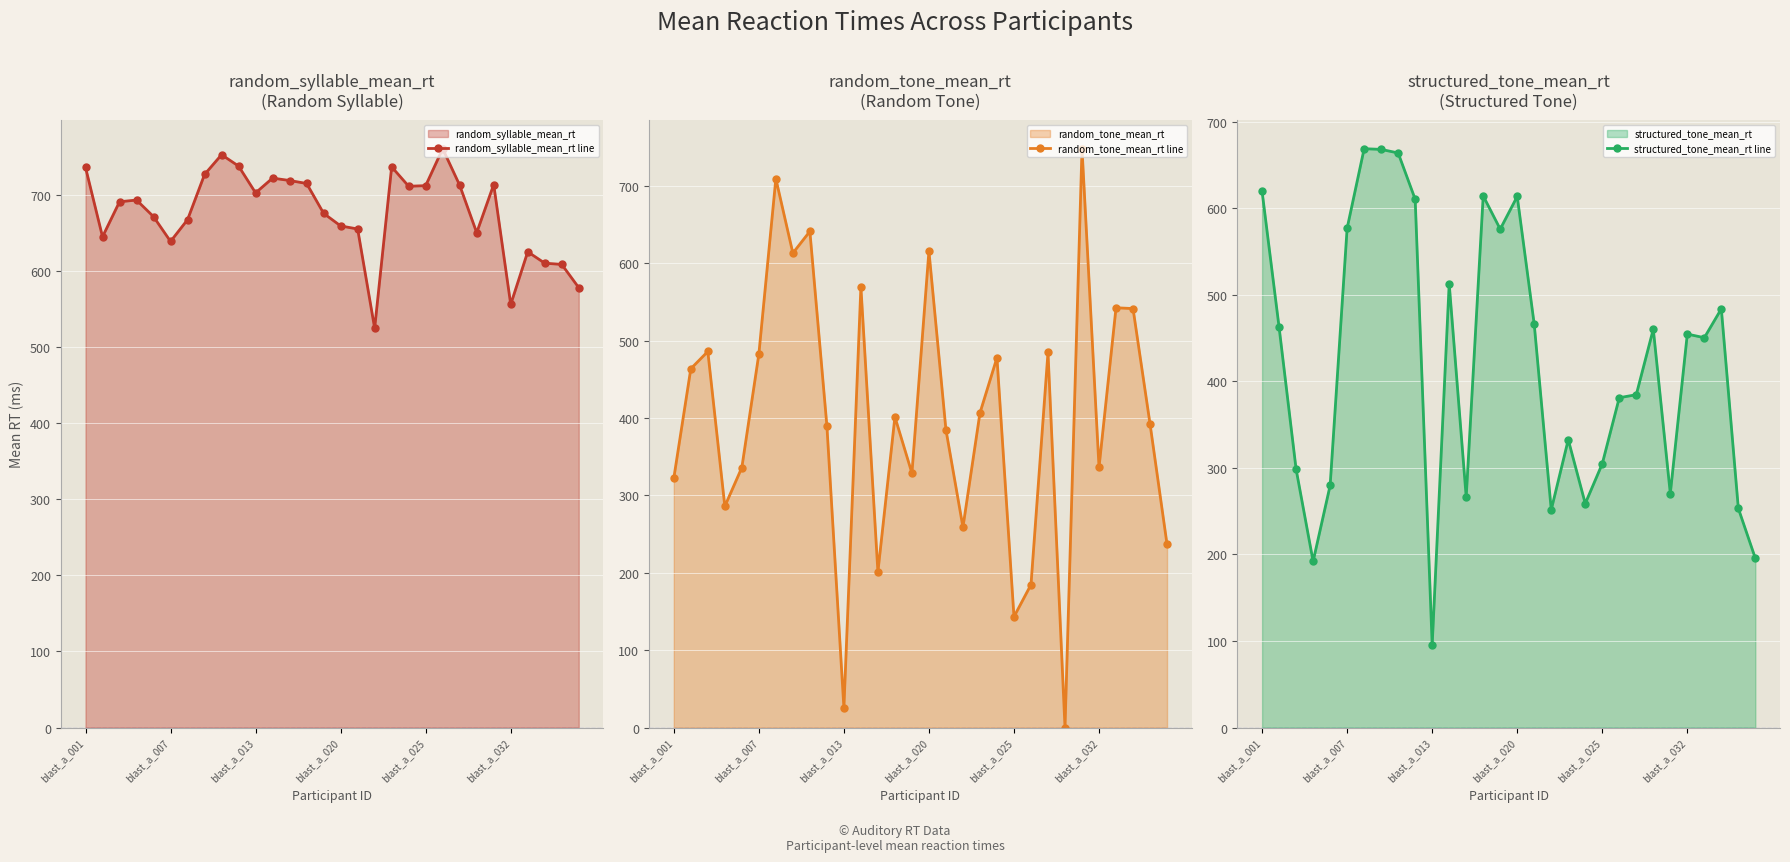

How many values in the random_syllable_mean_rt line series exceed 693?

15